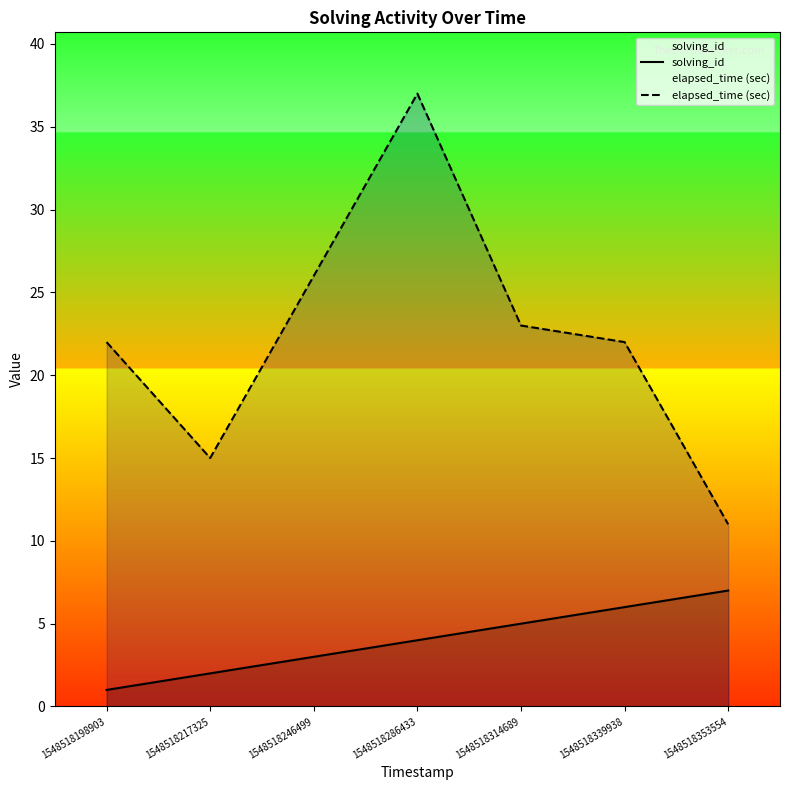

Is the value of elapsed_time (sec) at 1548518246499 greater than the value of solving_id at 1548518286433?

Yes